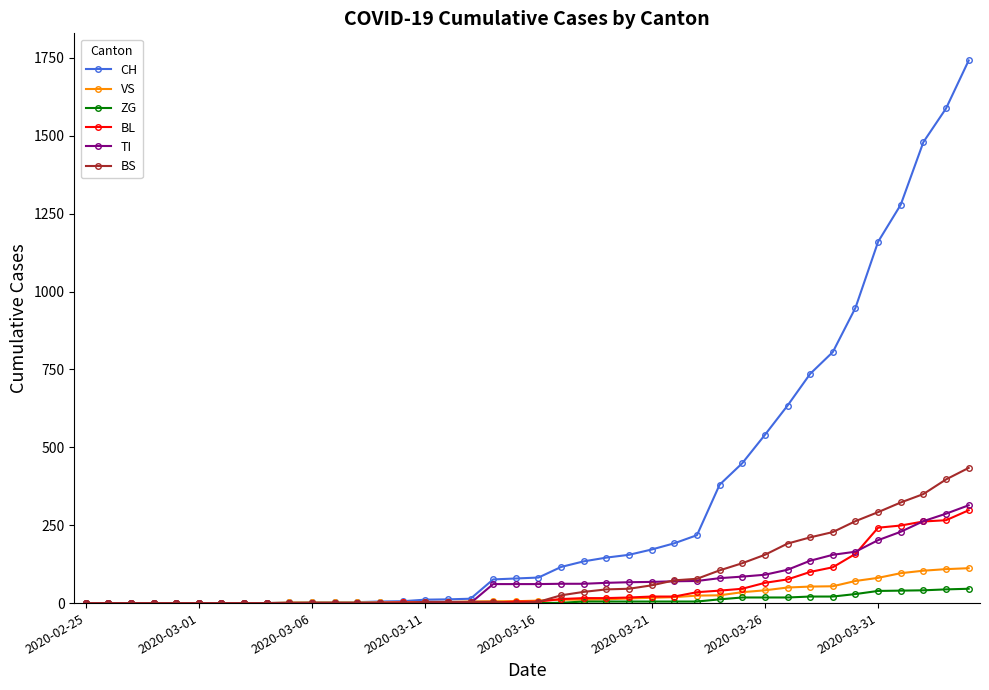

What is the maximum value for CH?

1742